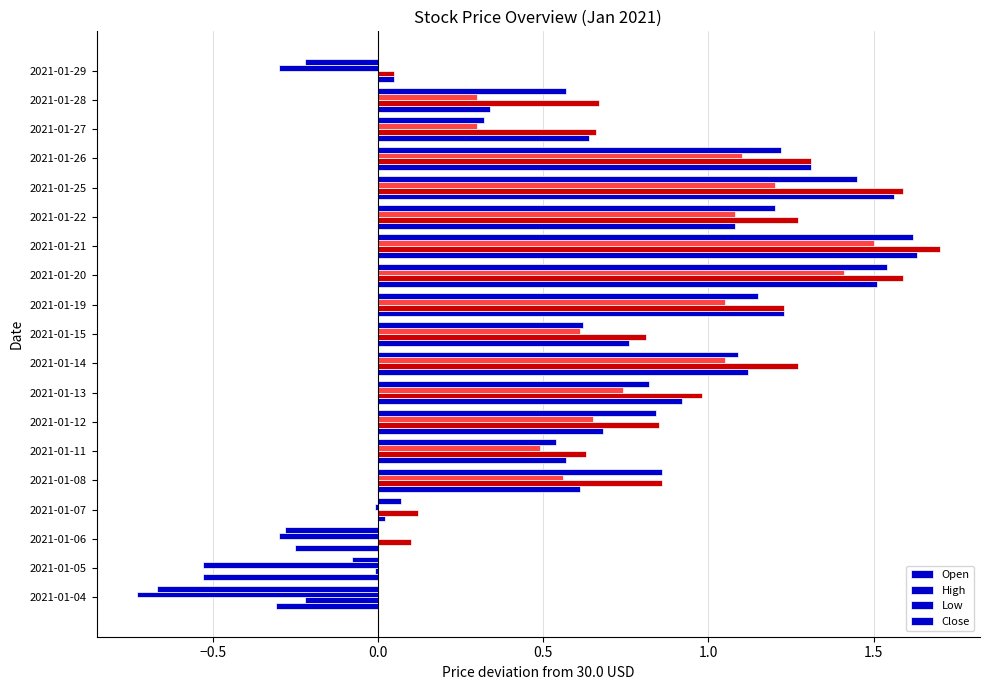

How many series are shown in this chart?

4